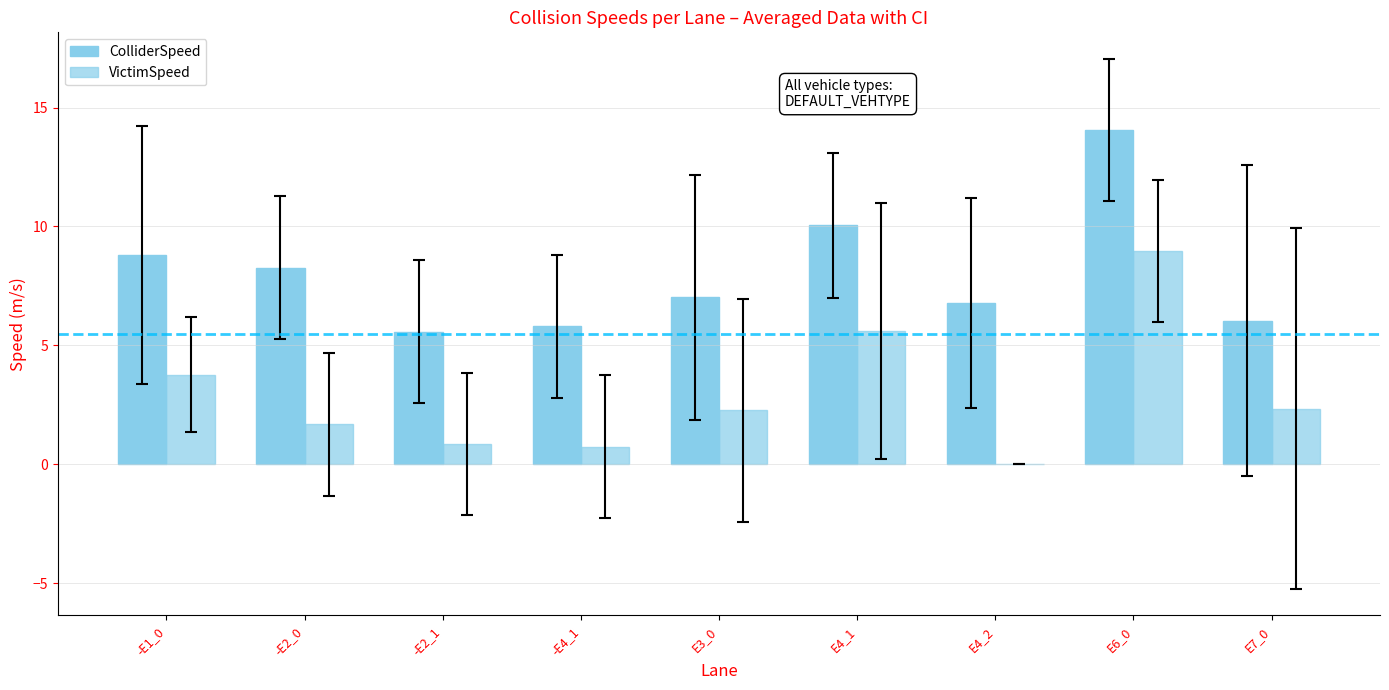

How many data points does each series have?

9